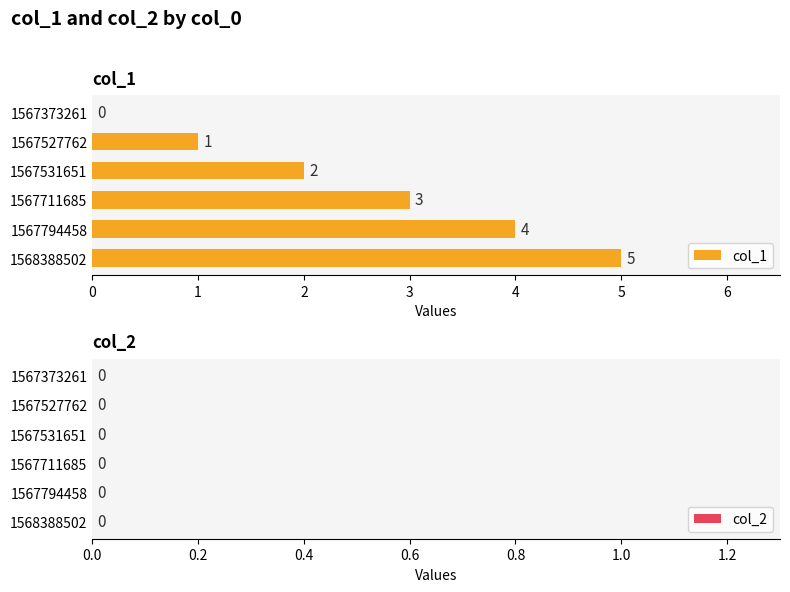

What is the sum of all values?

15